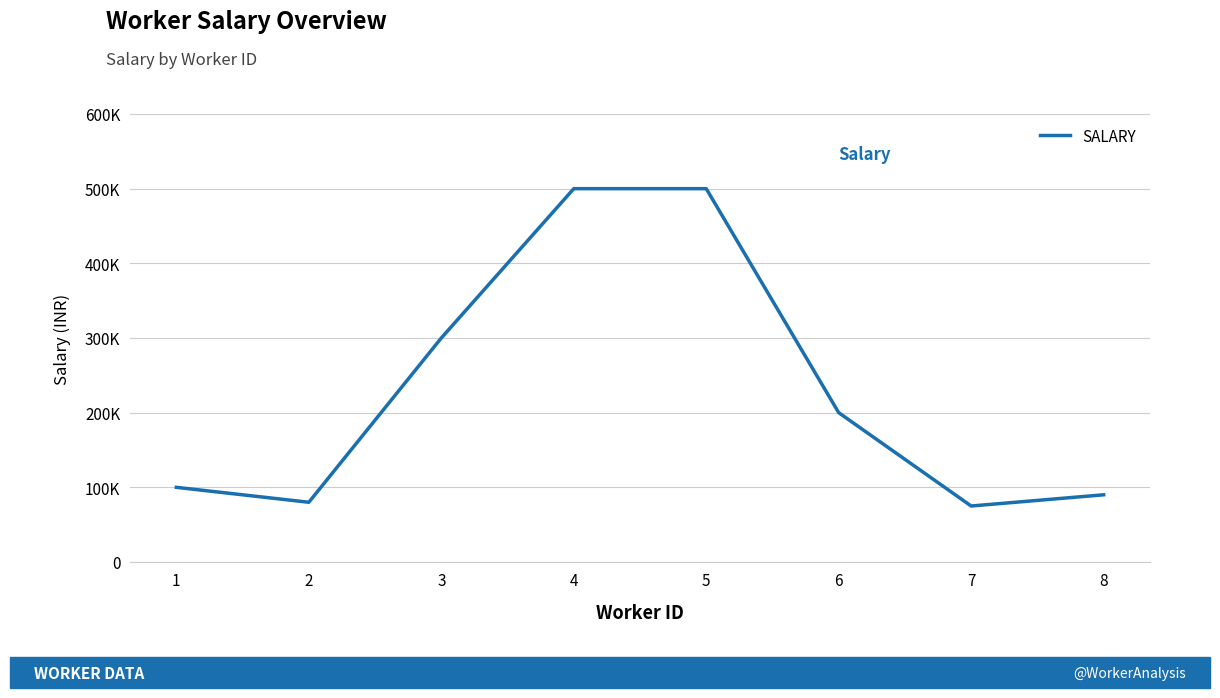

What is the difference between the maximum and minimum values?

425000